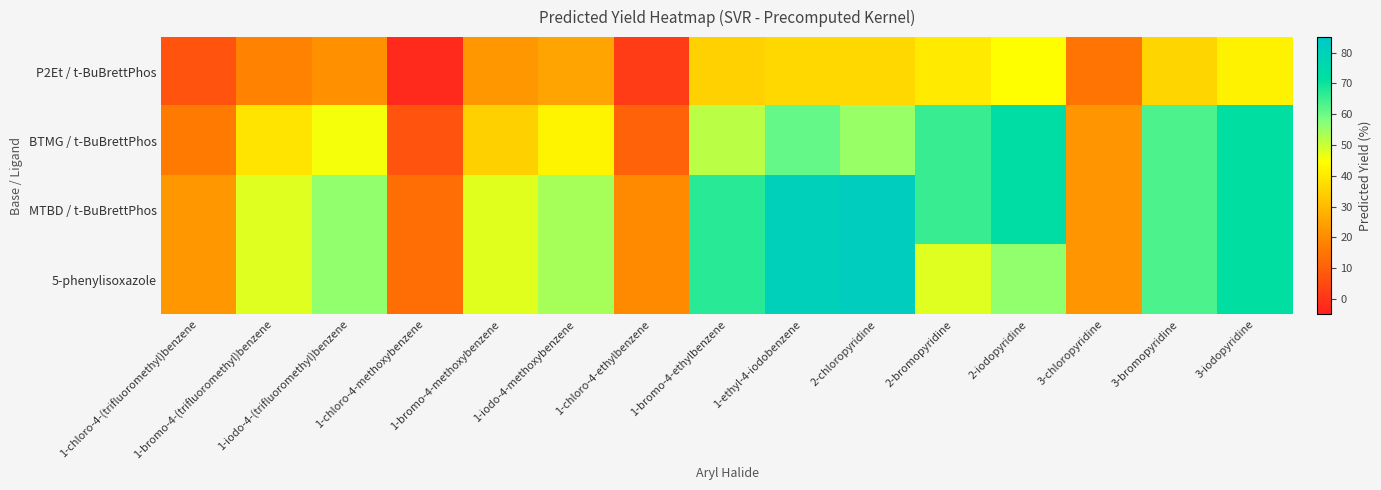

Reading left to right, what are all the values shown in this chart?

P2Et / t-BuBrettPhos: 1-chloro-4-(trifluoromethyl)benzene=7.1	1-bromo-4-(trifluoromethyl)benzene=18.0	1-iodo-4-(trifluoromethyl)benzene=21.2	1-chloro-4-methoxybenzene=-2.8	1-bromo-4-methoxybenzene=22.7	1-iodo-4-methoxybenzene=25.3	1-chloro-4-ethylbenzene=1.8	1-bromo-4-ethylbenzene=34.9	1-ethyl-4-iodobenzene=36.5	2-chloropyridine=36.3	2-bromopyridine=40.2	2-iodopyridine=44.2	3-chloropyridine=14.9	3-bromopyridine=35.6	3-iodopyridine=42.1
BTMG / t-BuBrettPhos: 1-chloro-4-(trifluoromethyl)benzene=16.3	1-bromo-4-(trifluoromethyl)benzene=38.7	1-iodo-4-(trifluoromethyl)benzene=45.4	1-chloro-4-methoxybenzene=7.0	1-bromo-4-methoxybenzene=34.7	1-iodo-4-methoxybenzene=42.1	1-chloro-4-ethylbenzene=10.8	1-bromo-4-ethylbenzene=51.6	1-ethyl-4-iodobenzene=61.1	2-chloropyridine=55.2	2-bromopyridine=65.3	2-iodopyridine=72.8	3-chloropyridine=22.4	3-bromopyridine=63.4	3-iodopyridine=72.1
MTBD / t-BuBrettPhos: 1-chloro-4-(trifluoromethyl)benzene=22.6	1-bromo-4-(trifluoromethyl)benzene=47.8	1-iodo-4-(trifluoromethyl)benzene=56.0	1-chloro-4-methoxybenzene=13.6	1-bromo-4-methoxybenzene=47.4	1-iodo-4-methoxybenzene=54.1	1-chloro-4-ethylbenzene=19.7	1-bromo-4-ethylbenzene=67.3	1-ethyl-4-iodobenzene=79.9	2-chloropyridine=81.5	2-bromopyridine=65.3	2-iodopyridine=72.8	3-chloropyridine=22.4	3-bromopyridine=63.4	3-iodopyridine=72.1
5-phenylisoxazole: 1-chloro-4-(trifluoromethyl)benzene=22.6	1-bromo-4-(trifluoromethyl)benzene=47.8	1-iodo-4-(trifluoromethyl)benzene=56.0	1-chloro-4-methoxybenzene=13.6	1-bromo-4-methoxybenzene=47.4	1-iodo-4-methoxybenzene=54.1	1-chloro-4-ethylbenzene=19.7	1-bromo-4-ethylbenzene=67.3	1-ethyl-4-iodobenzene=79.9	2-chloropyridine=81.5	2-bromopyridine=47.8	2-iodopyridine=56.0	3-chloropyridine=22.4	3-bromopyridine=63.4	3-iodopyridine=72.1